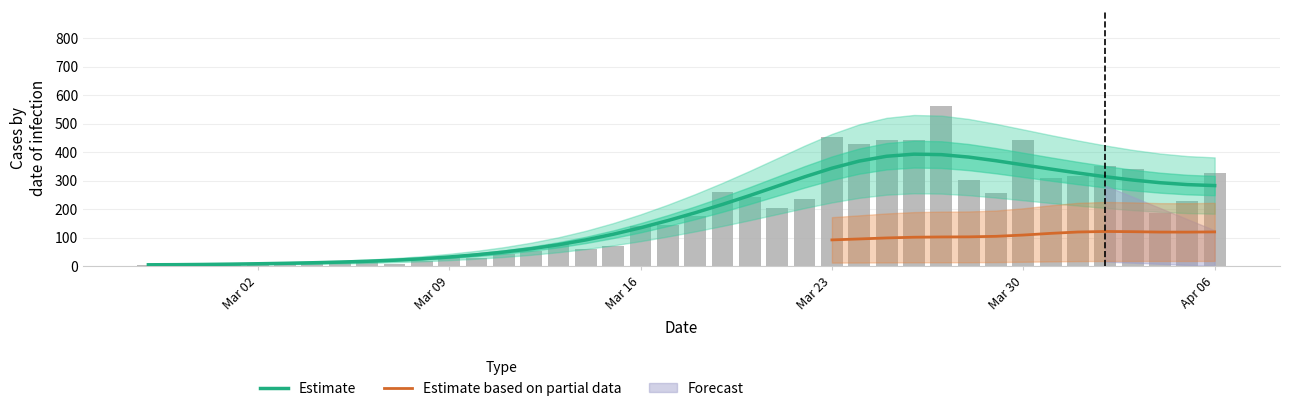

Which category has the lowest value across all series?

2020-02-29